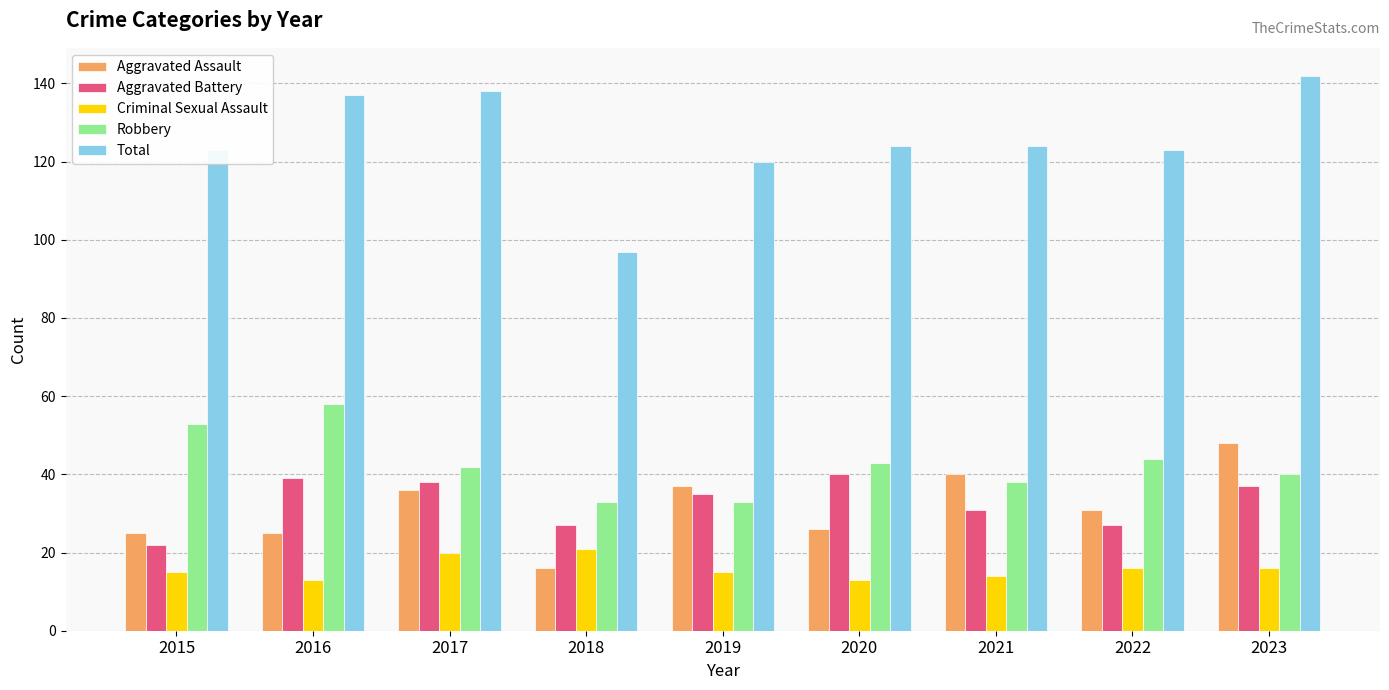

How many categories are shown in the chart?

9